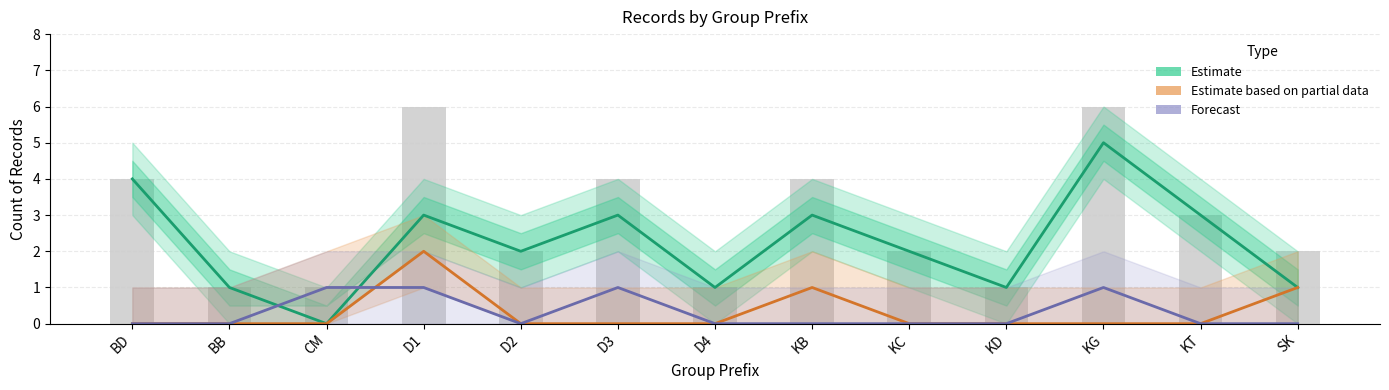

List the labels in order of Forecast value, largest first.

CM, D1, D3, KG, BD, BB, D2, D4, KB, KC, KD, KT, SK